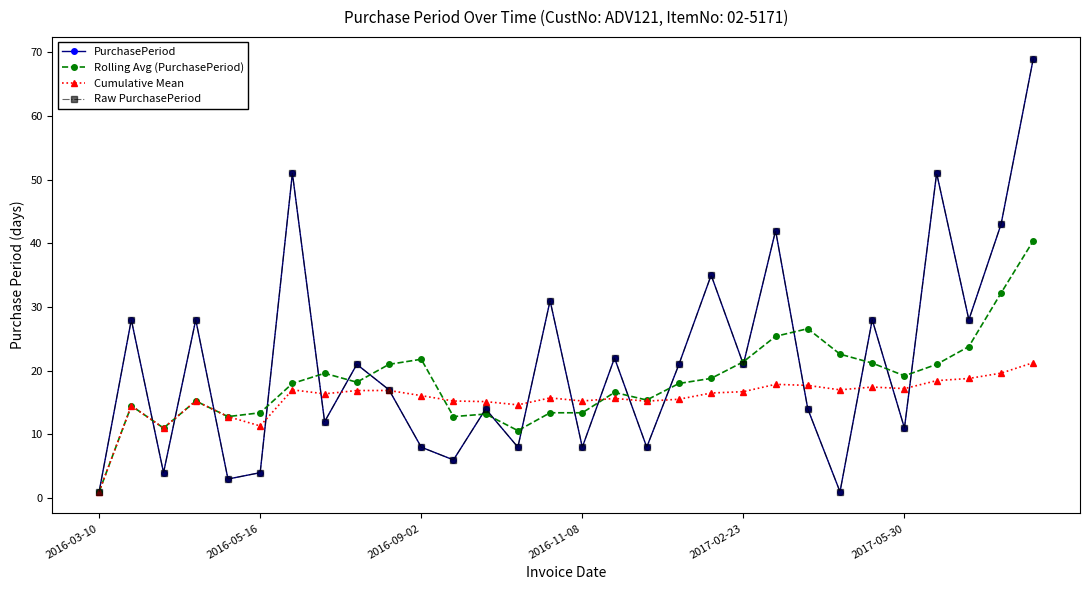

After their last crossing, which series has the higher values: Rolling Avg (PurchasePeriod) or Cumulative Mean?

Rolling Avg (PurchasePeriod)